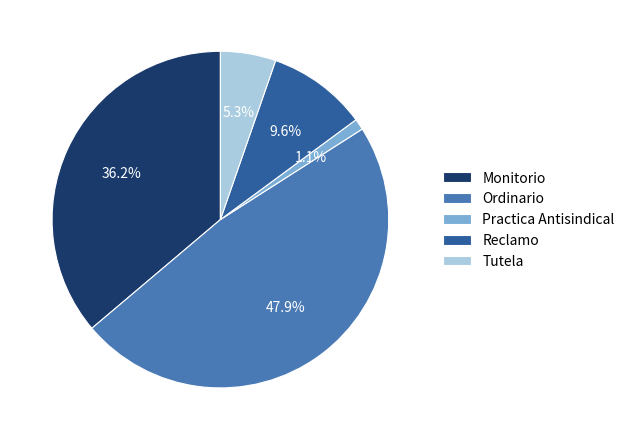

The Tutela slice represents 5% of the pie. True or false?

True